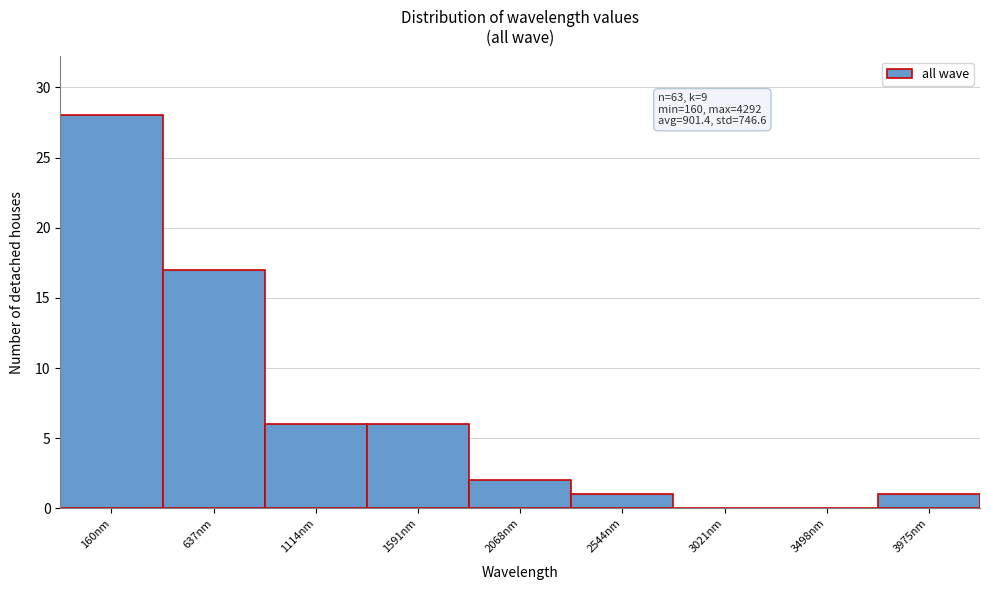

Reading left to right, what are all the values shown in this chart?

160nm=28	637nm=17	1114nm=6	1591nm=6	2068nm=2	2544nm=1	3021nm=0	3498nm=0	3975nm=1